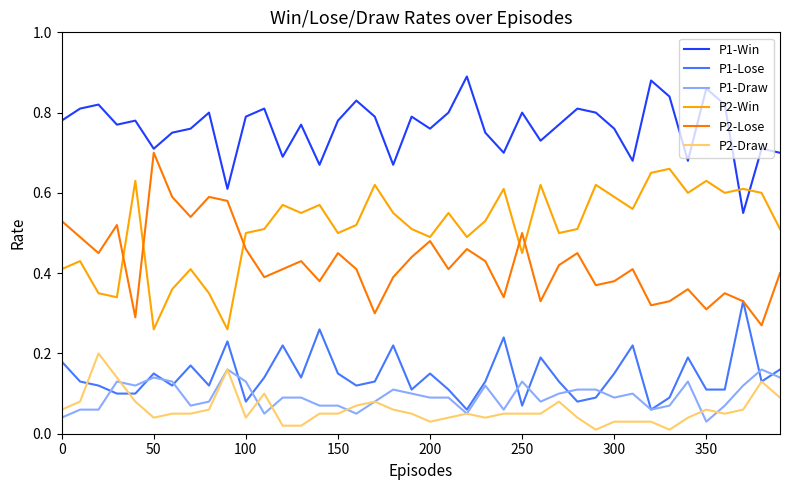

Which series has the largest total across all categories?

P1-Win